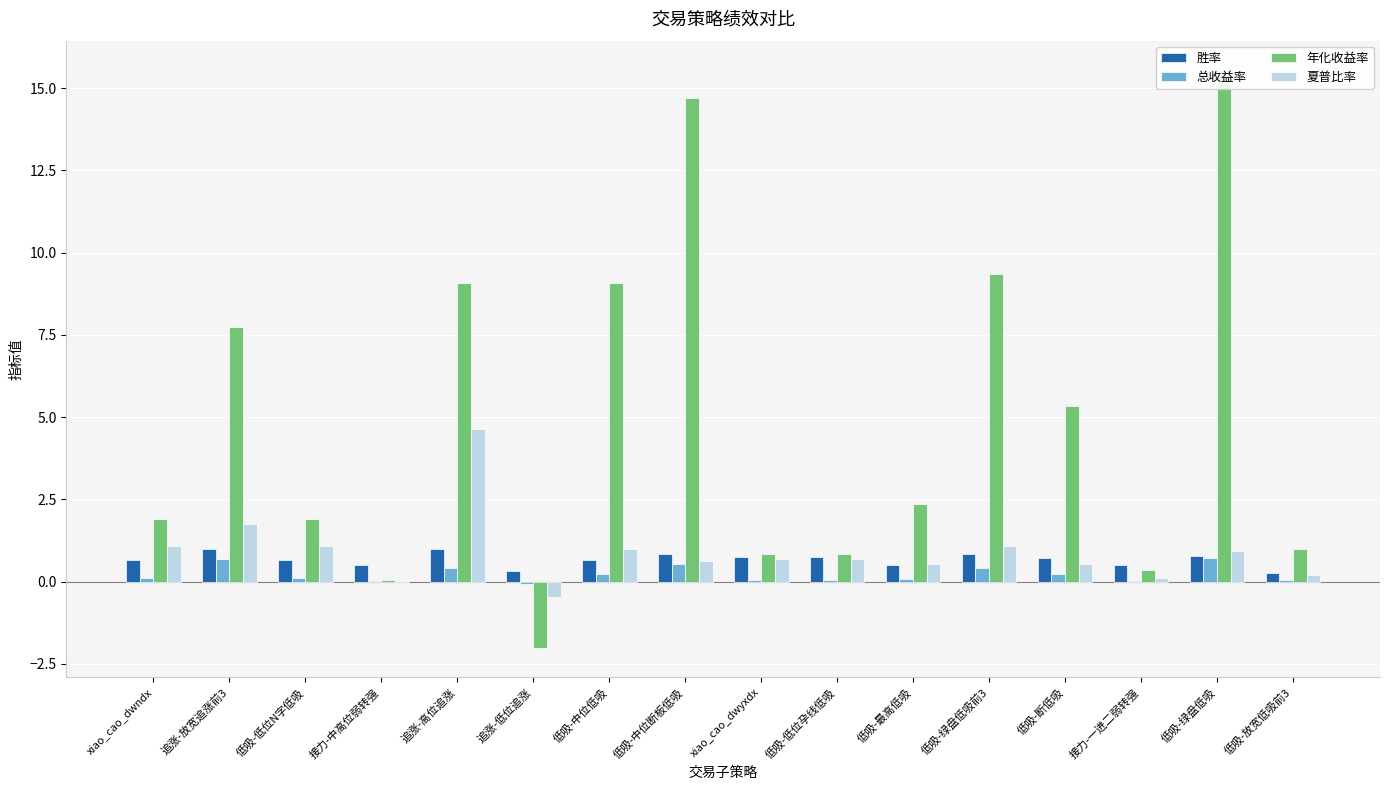

At which label does 夏普比率 reach its peak?

追涨-高位追涨